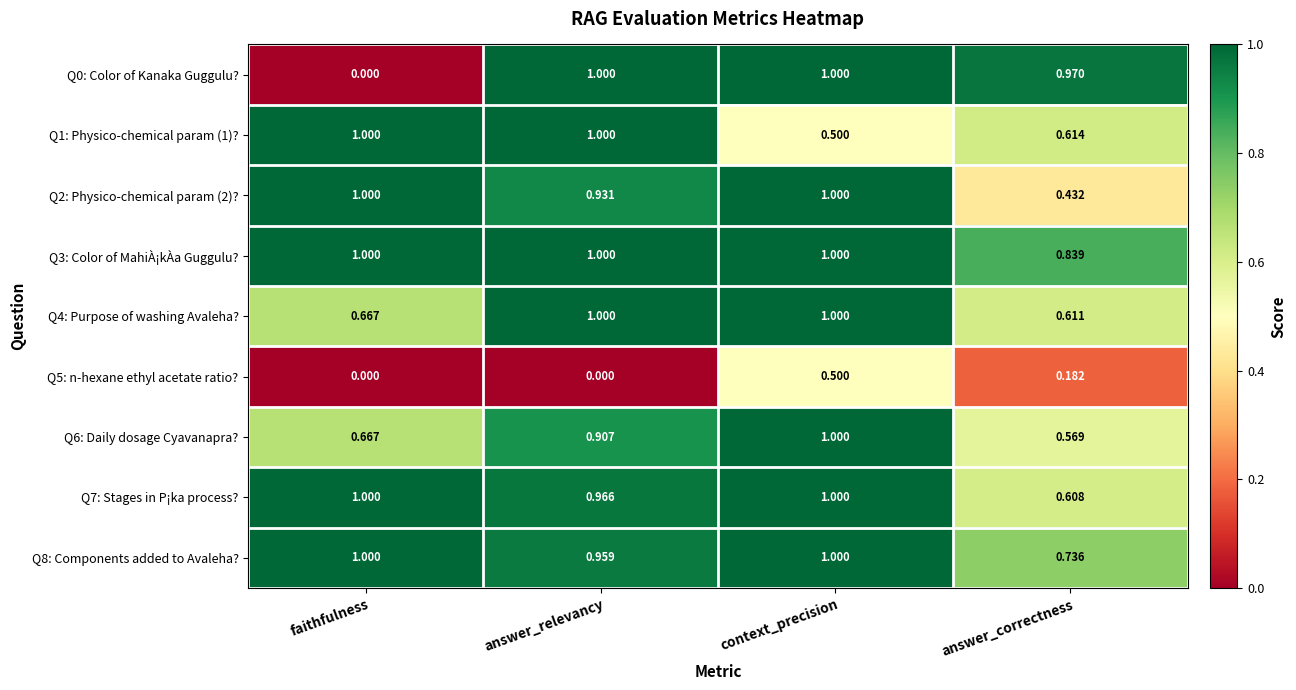

What is the maximum value shown in the chart?

1.0